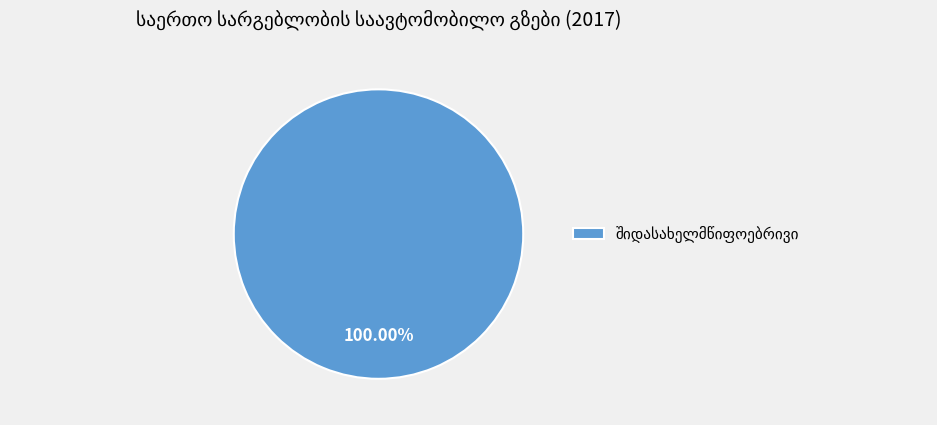

Is there any slice that represents more than half of the pie?

Yes